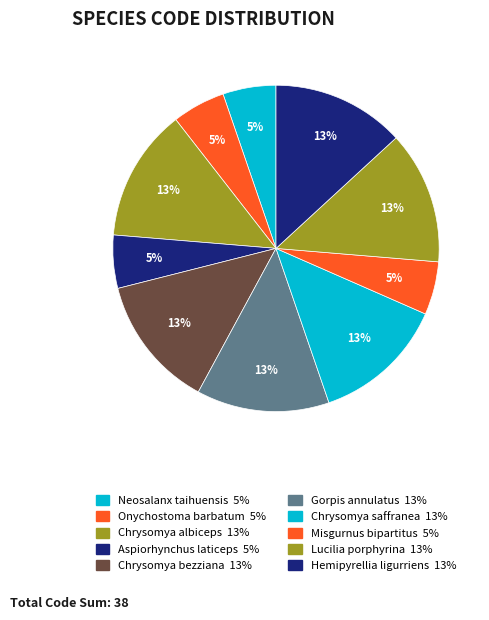

To the nearest percent, what is the difference between the largest and smallest slice percentages?

8%